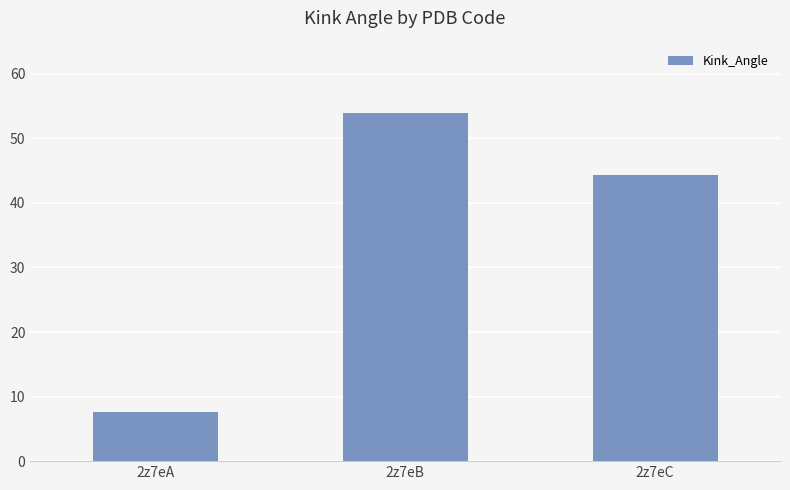

Where does the data first go above 44?

2z7eB